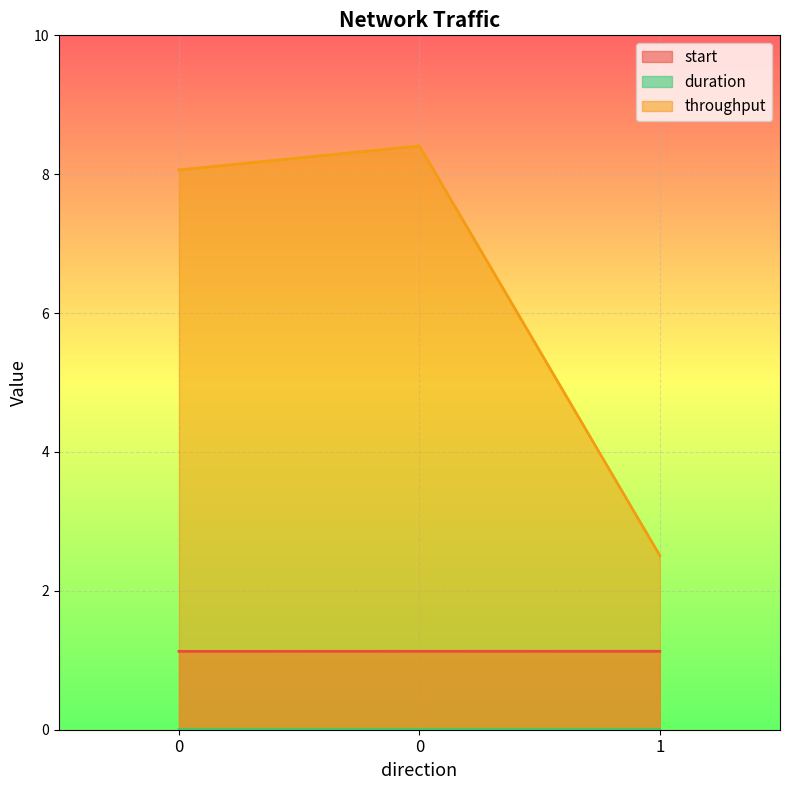

Reading left to right, what are all the values shown in this chart?

start: 0=1.1	0=1.1	1=1.1
duration: 0=0.0	0=0.0	1=0.0
throughput: 0=8.1	0=8.4	1=2.5